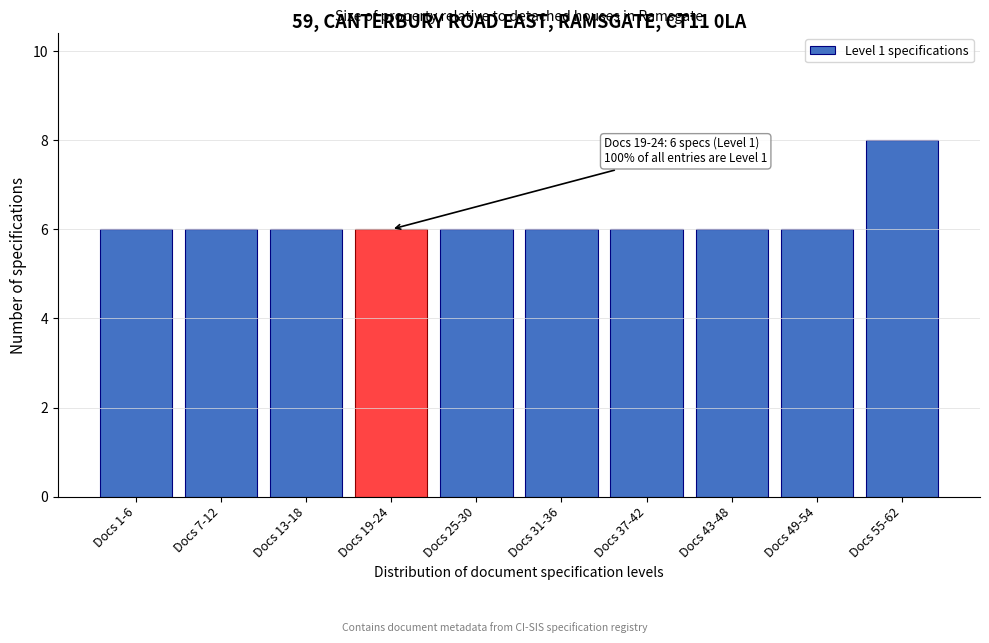

Reading left to right, transcribe all the data shown in this chart.

6	6	6	6	6	6	6	6	6	8